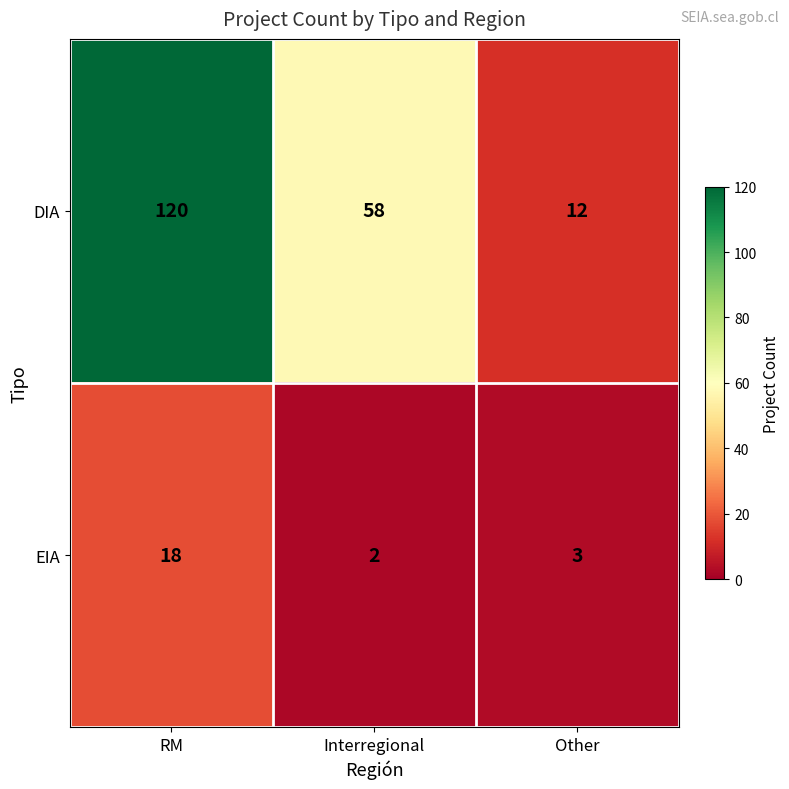

List the series in order of their overall mean, lowest first.

EIA, DIA